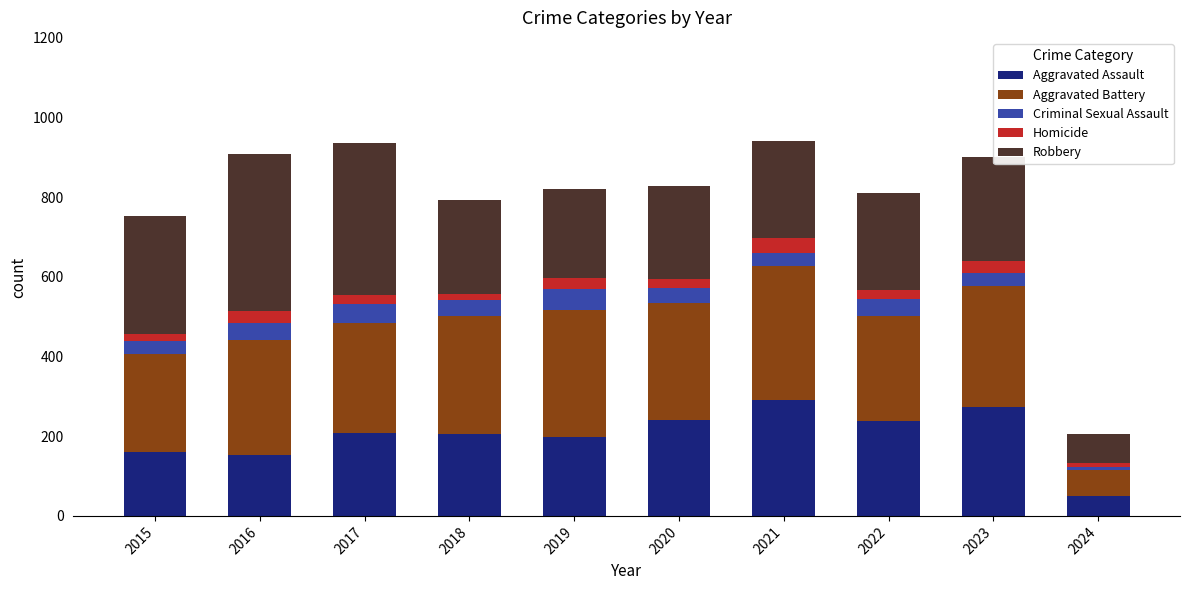

True or false: Aggravated Assault has a value of 273 at 2023.

True